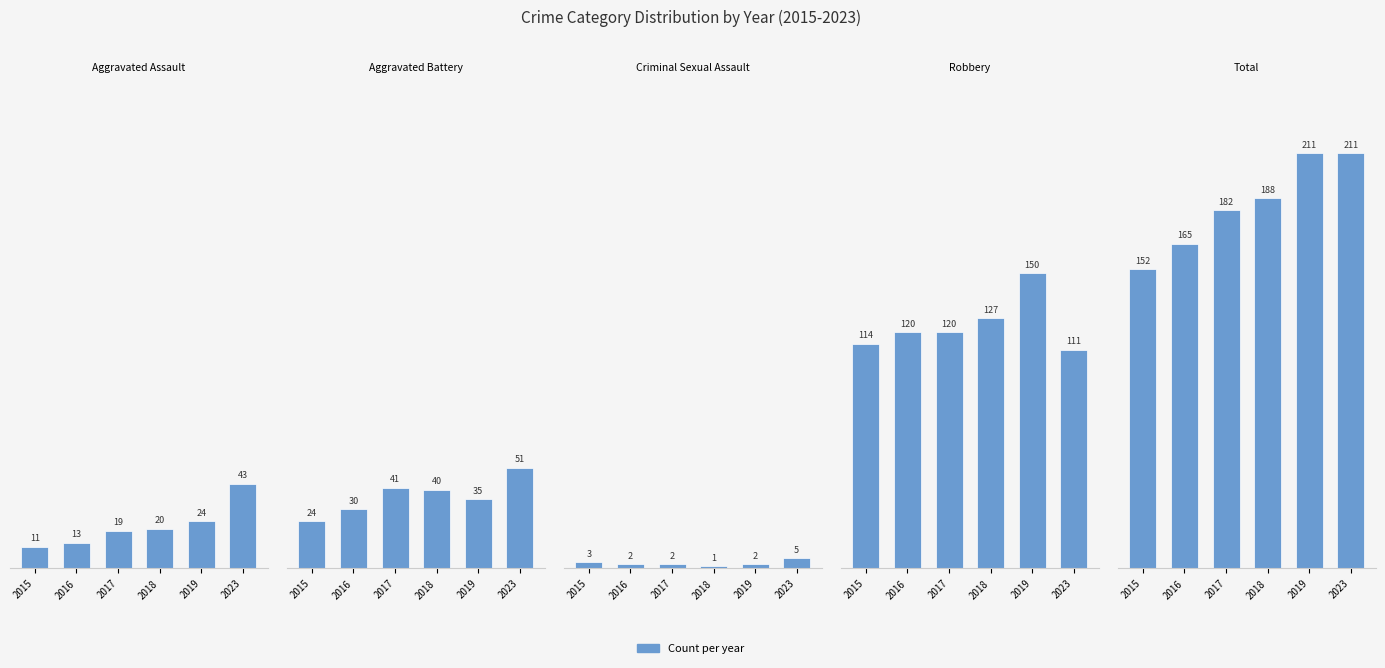

Does the chart contain any negative values?

No